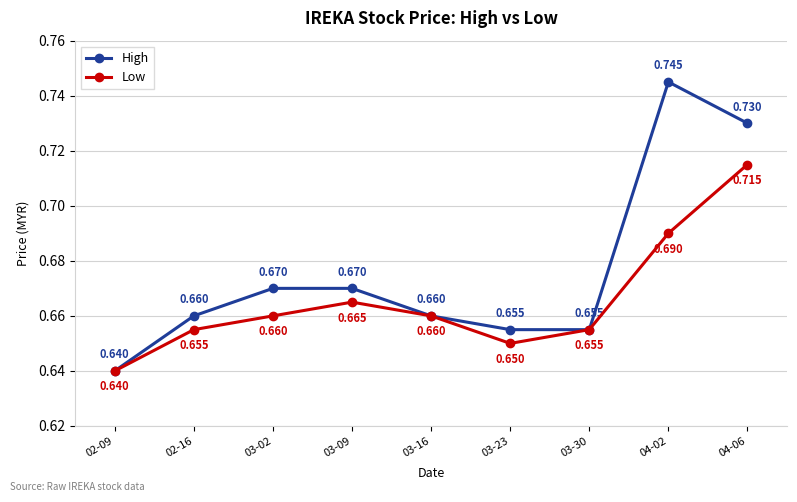

Rank the series by their average value, from lowest to highest.

Low, High